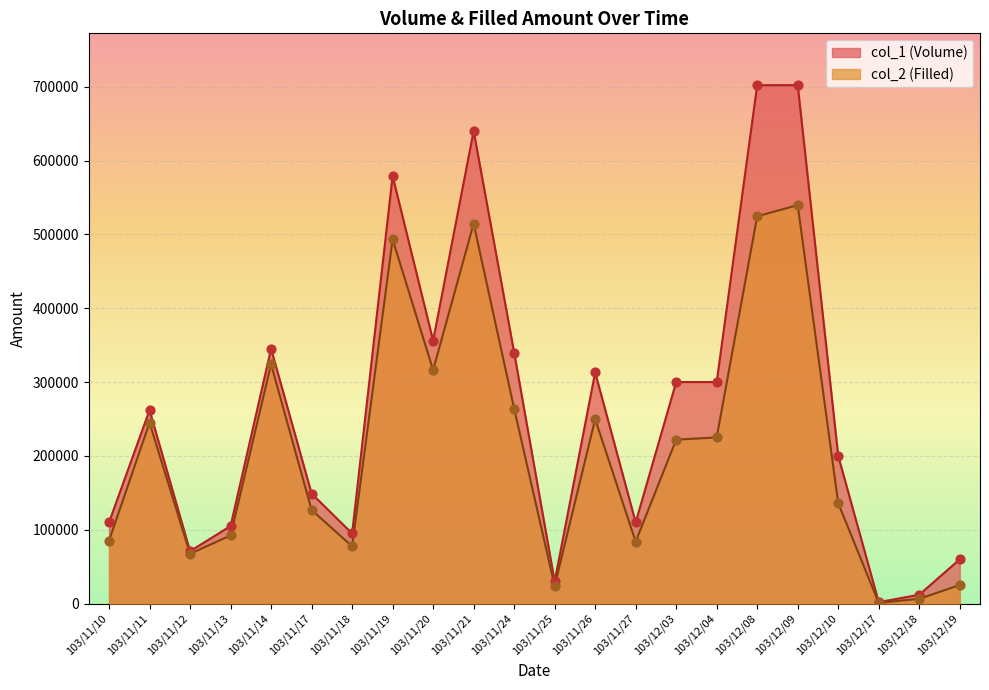

Which series has the largest total across all categories?

col_1 (Volume)